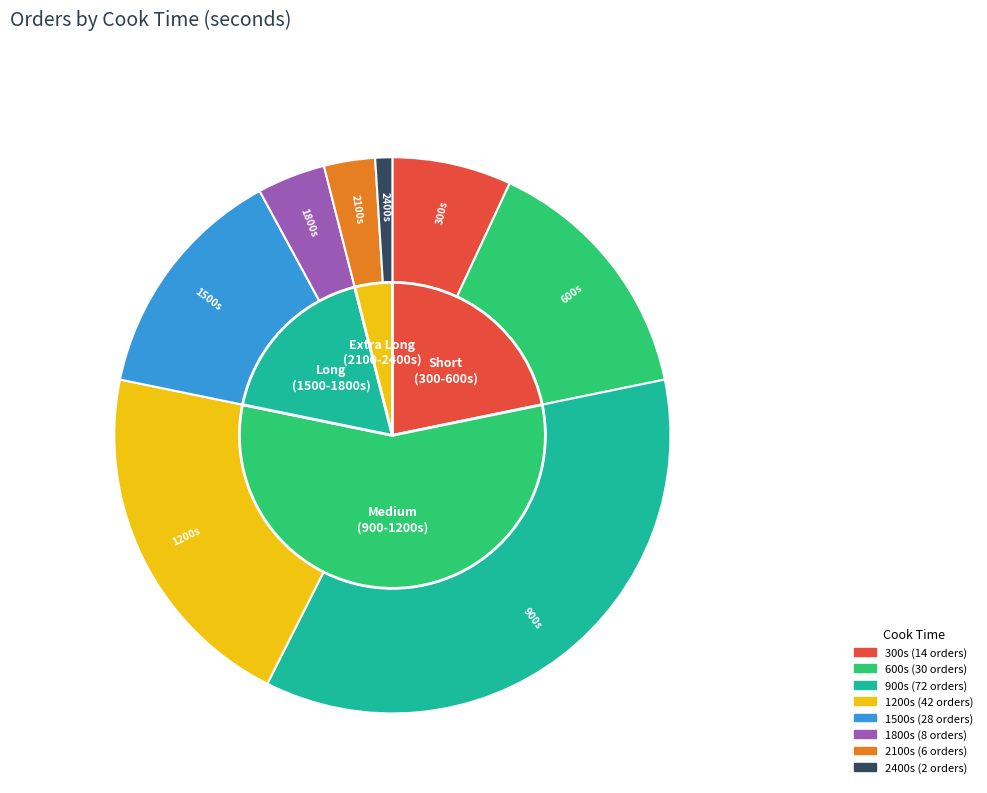

To the nearest percent, what percentage of the pie is 600?

15%